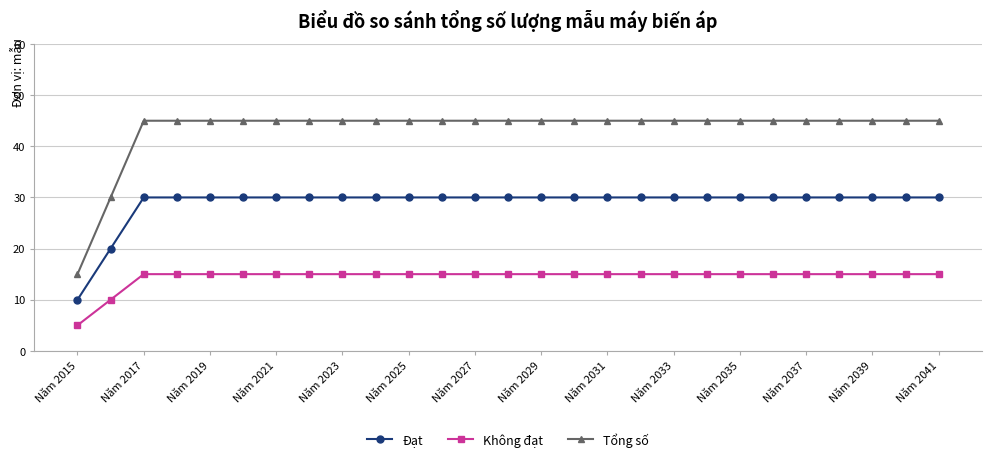

Which series has the widest spread of values?

Tổng số